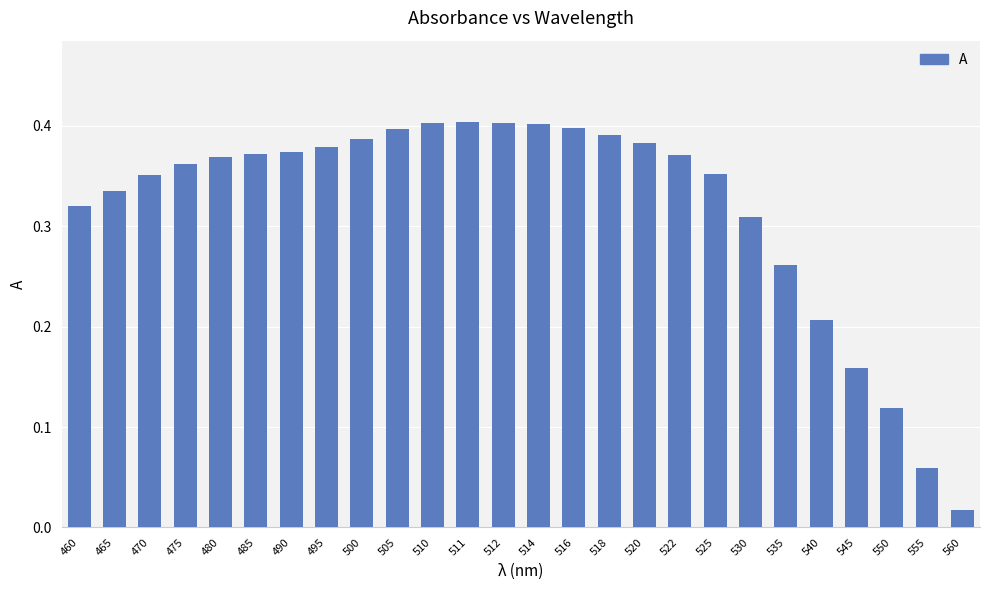

At which label is the value closest to 0?

560